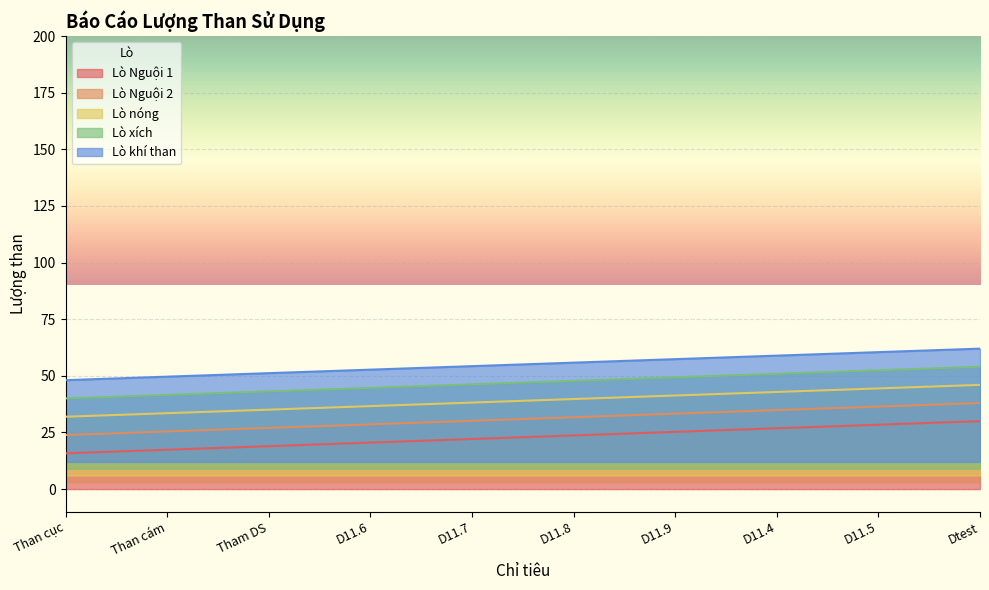

What is the sum of all Lò nóng values?

389.7